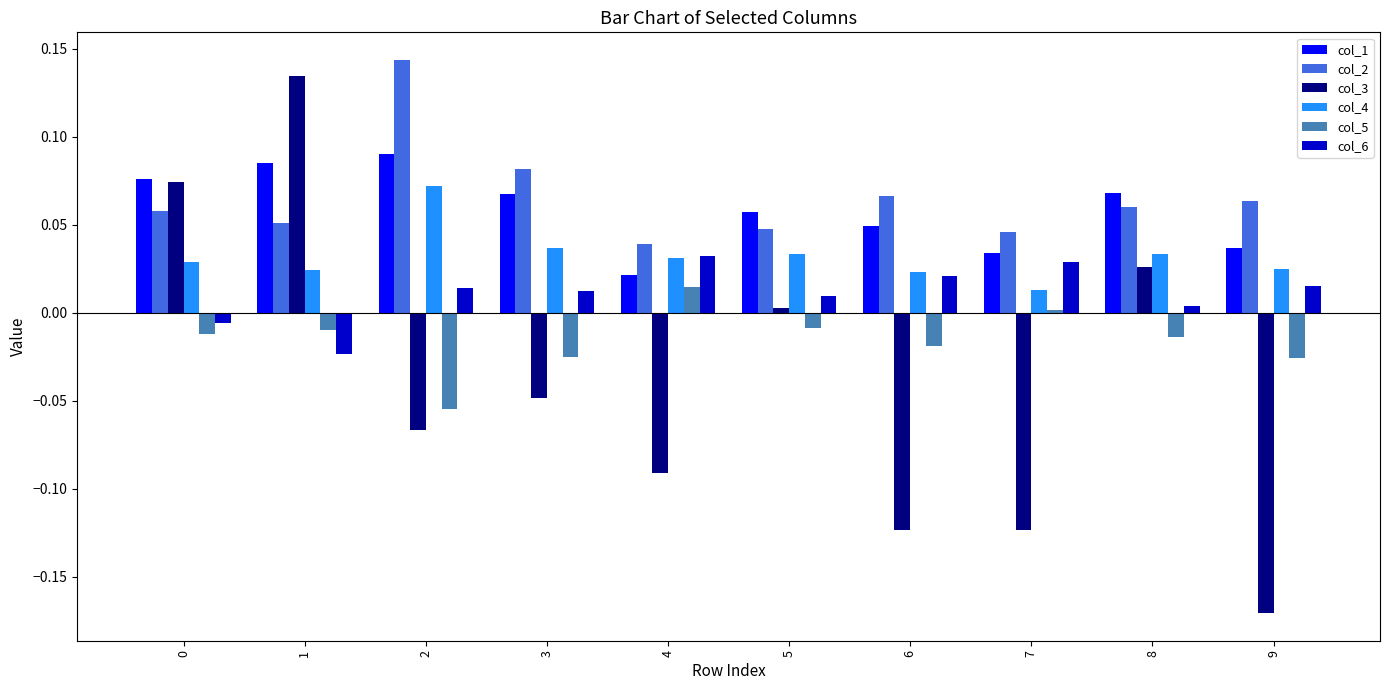

Count the col_4 values in the range 0 to 1.

10